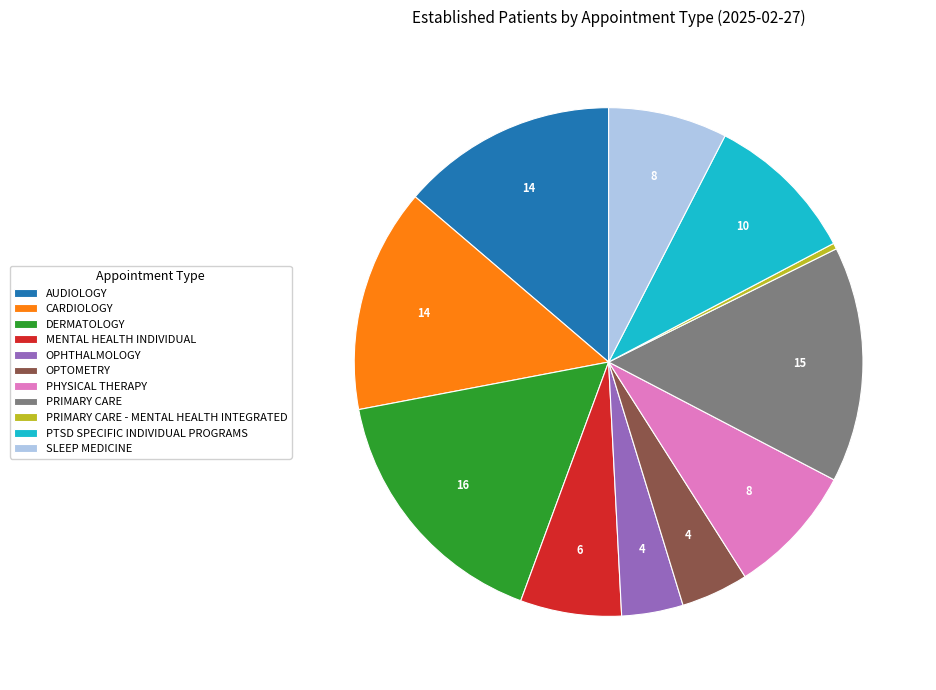

Combined, do CARDIOLOGY and AUDIOLOGY account for over 50%?

No